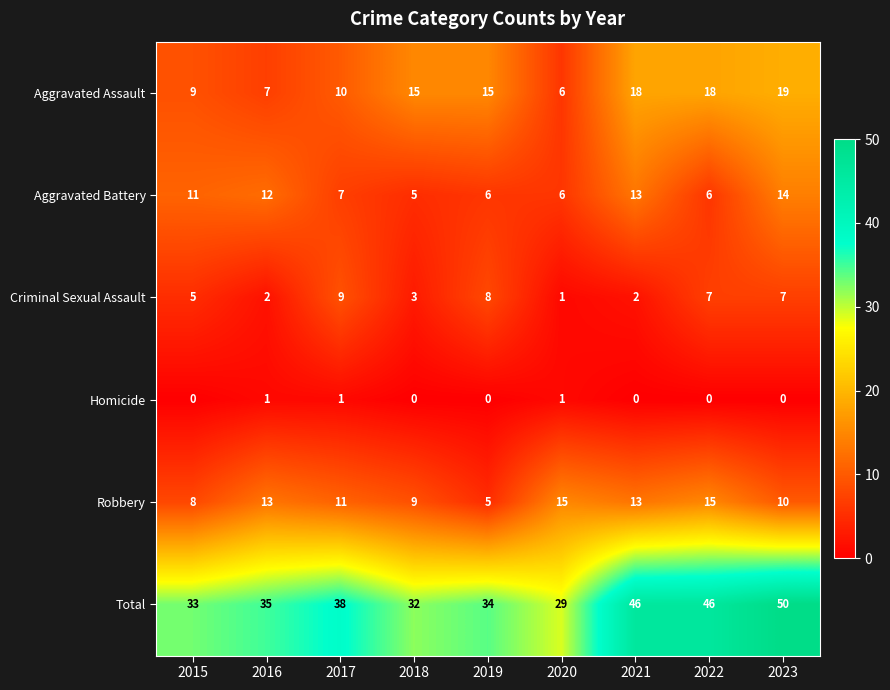

Where is Robbery nearest to the value 10?

2023